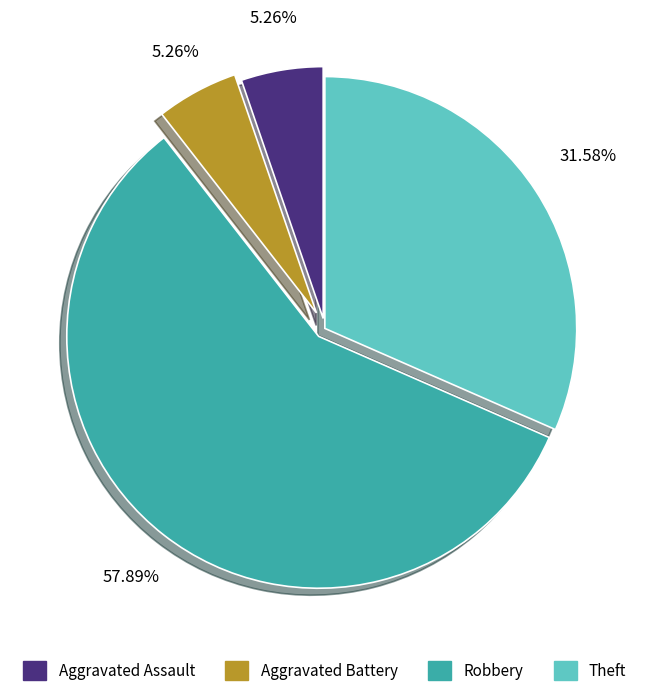

How many slices are in this pie chart?

4